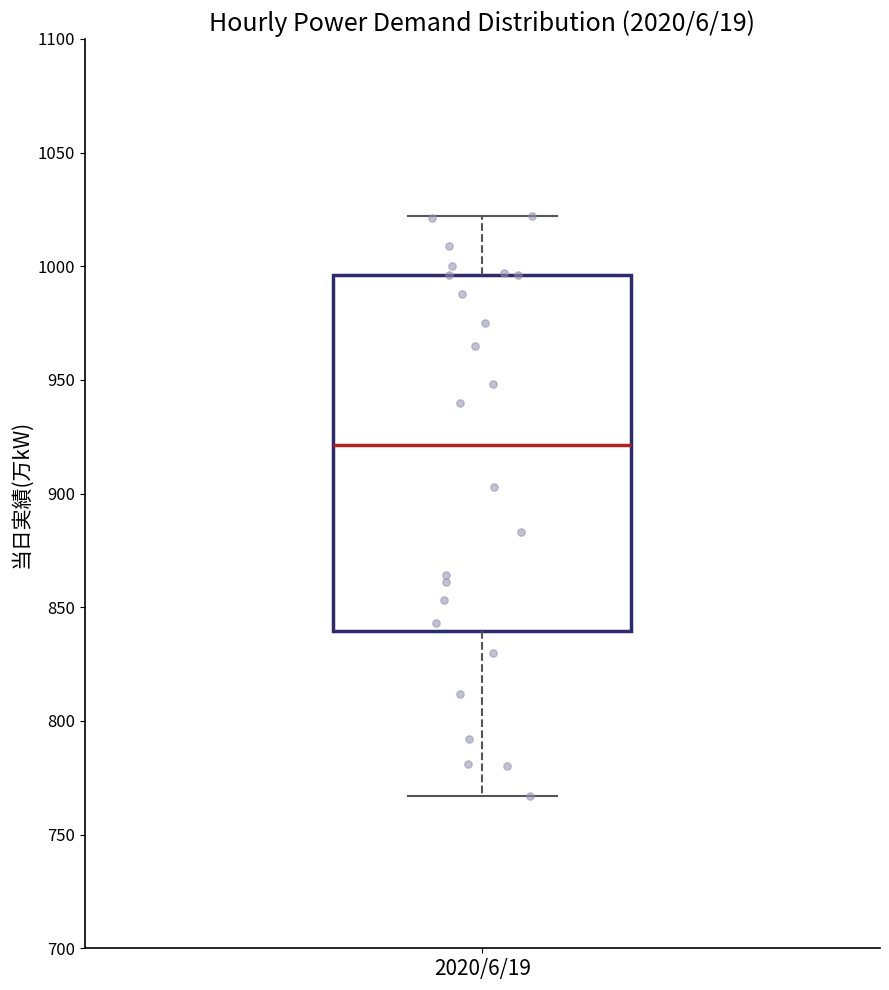

Where is the lower edge of the box for 2020/6/19 on the y-axis? The values are not printed on the chart, so give them approximately, as read against the axis.

840